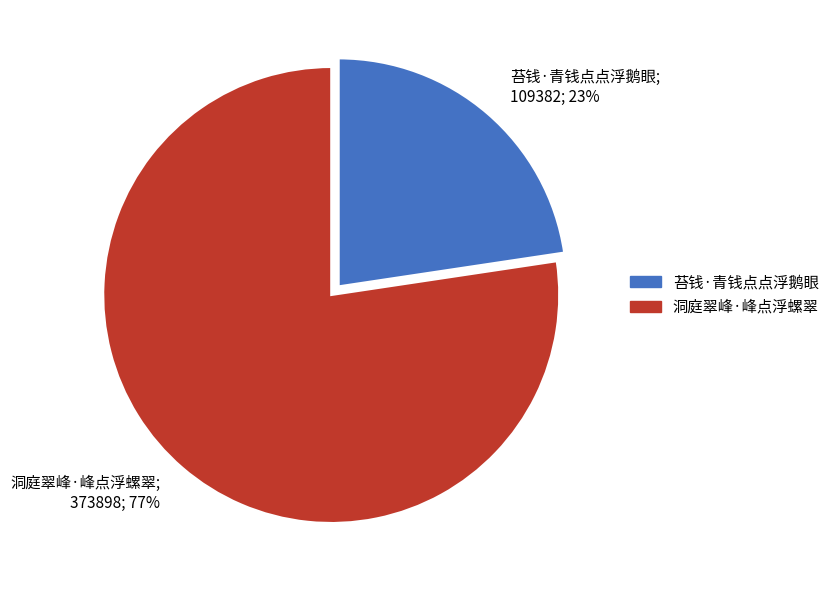

The 苔钱·青钱点点浮鹅眼 slice represents 29% of the pie. True or false?

False